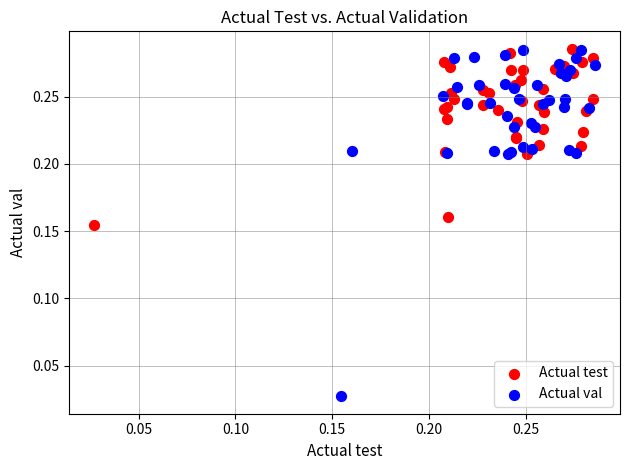

Which series has the largest Y range (max minus min)?

Actual val